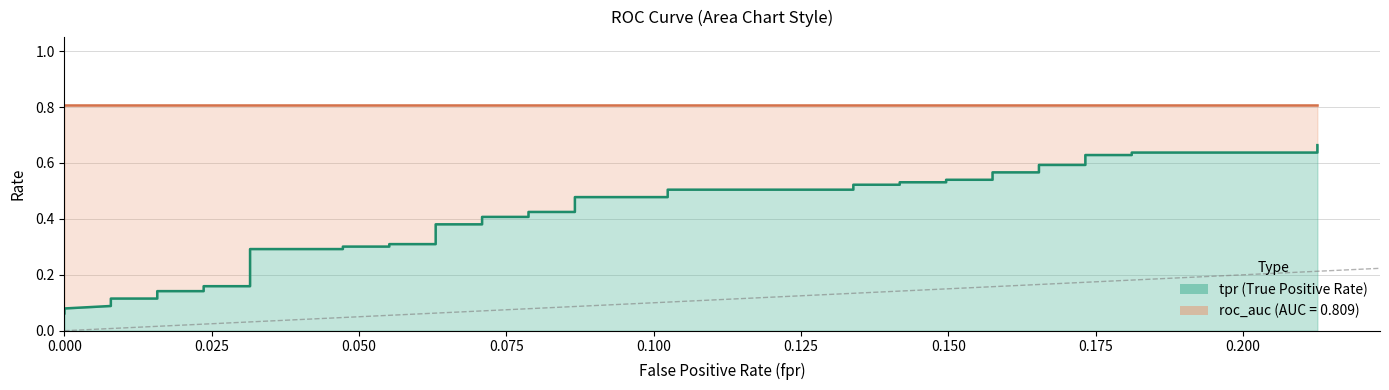

Which has a higher value, 31 or 7?

31